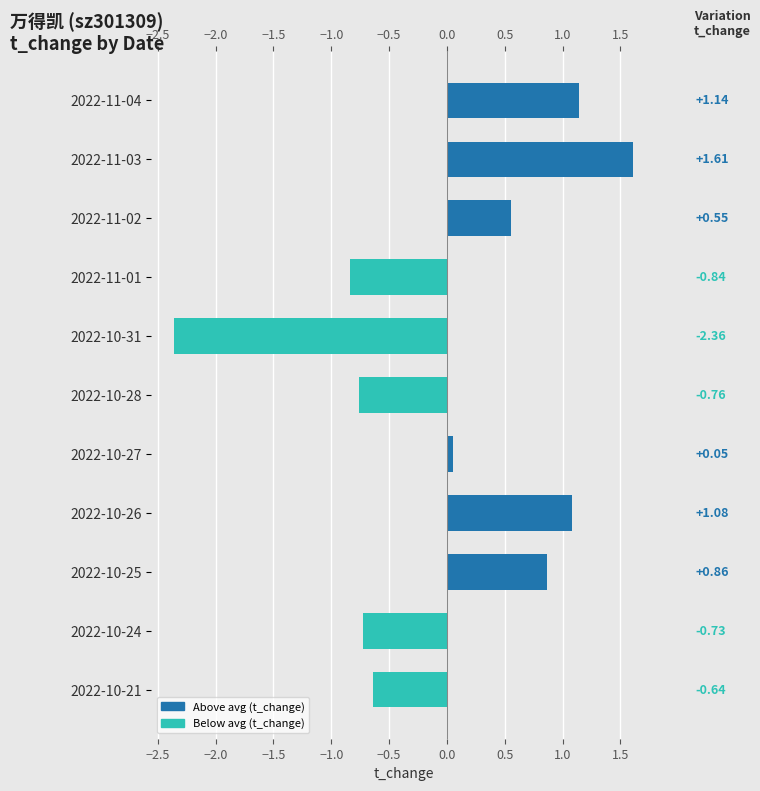

What is the difference between the second highest and second lowest values?

2.0